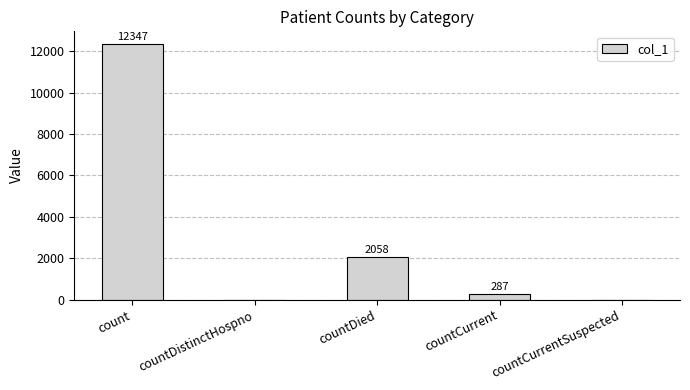

Are the bars horizontal?

No